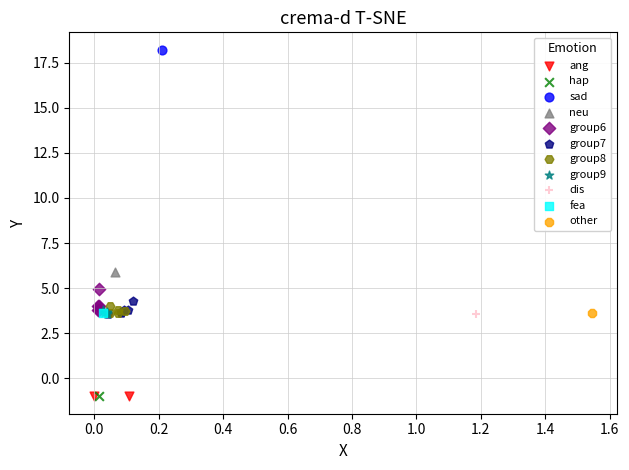

What are all the series names shown in the legend?

ang, hap, sad, neu, group6, group7, group8, group9, dis, fea, other